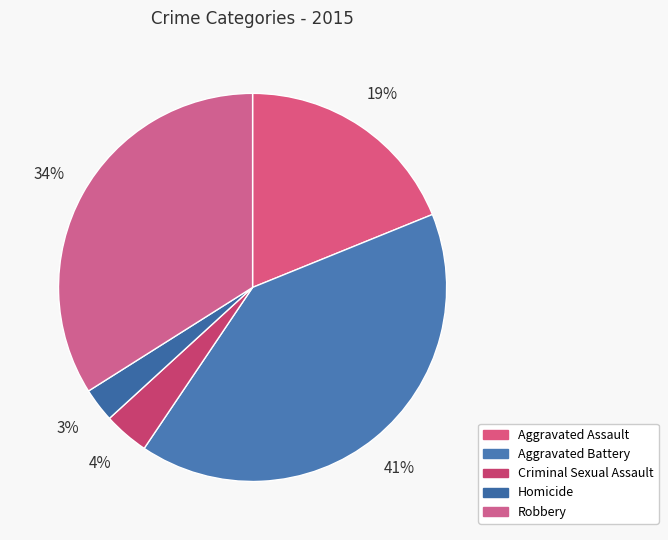

Rank the categories by value from highest to lowest.

Aggravated Battery, Robbery, Aggravated Assault, Criminal Sexual Assault, Homicide